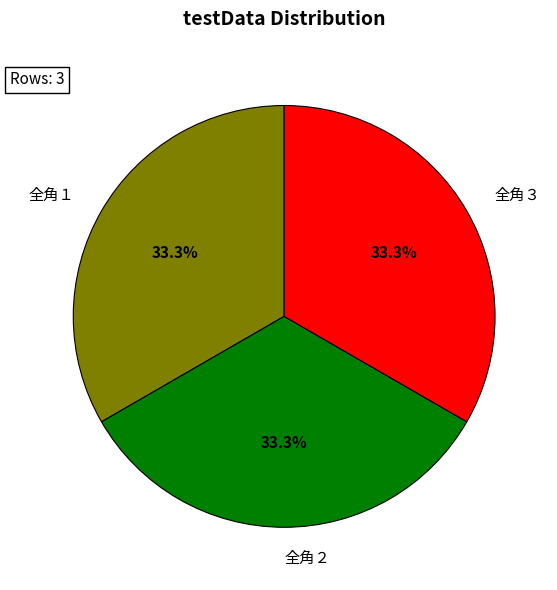

Approximately how many times larger is the value at 全角１ compared to 全角２?

1.0